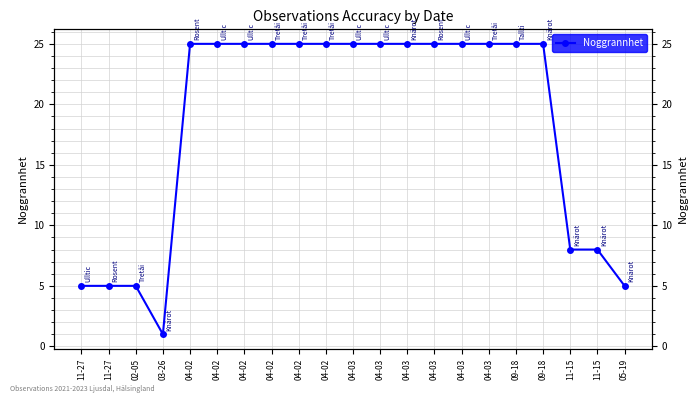

Is this an area chart (filled region under the line)?

No